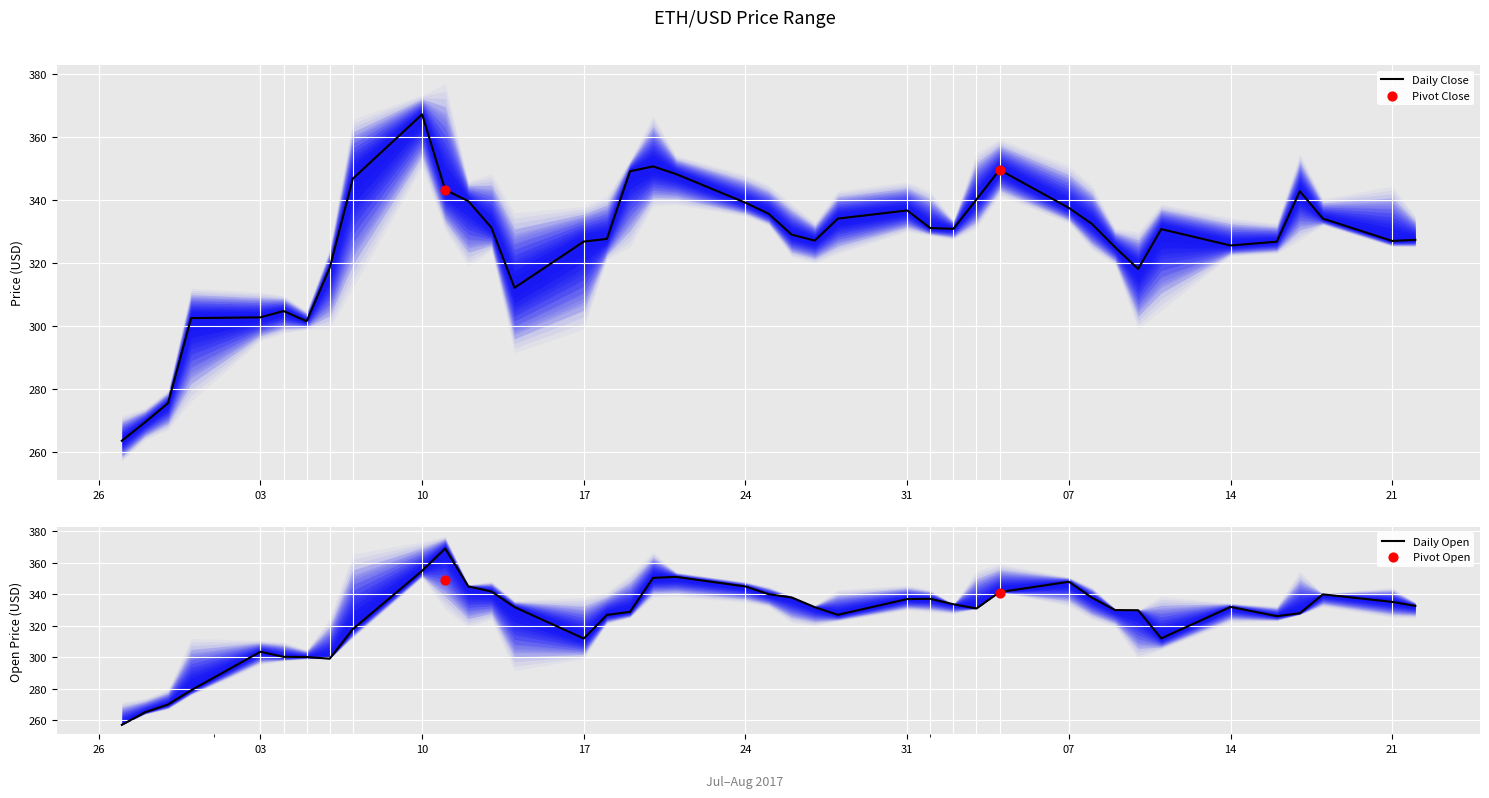

Which series has the largest Y range (max minus min)?

Open